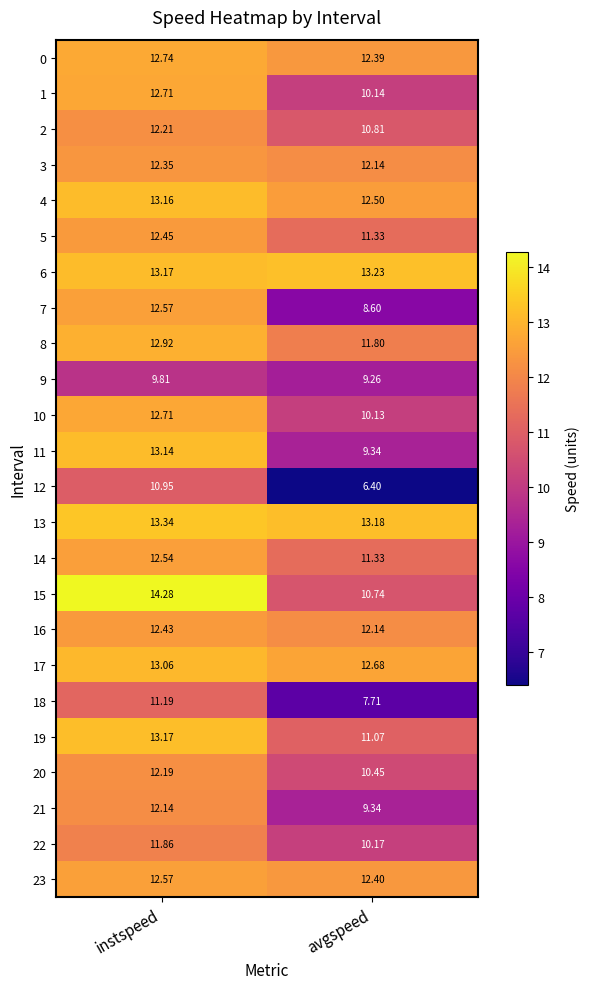

Which category has the lowest value across all series?

avgspeed